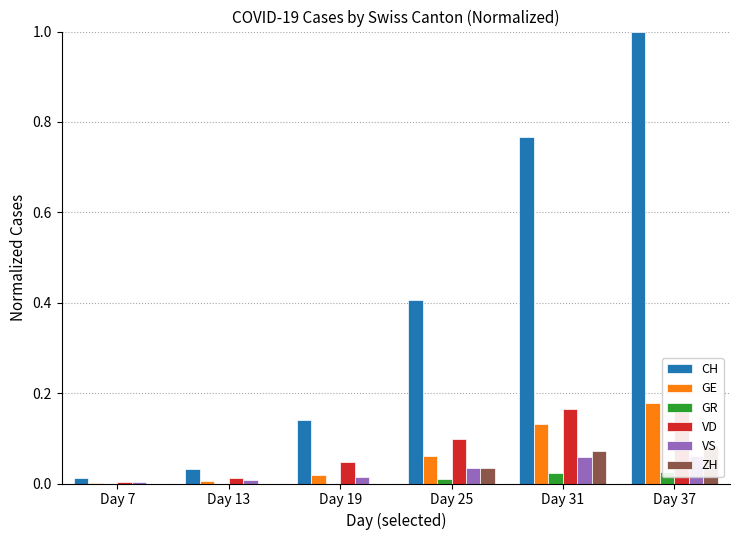

At how many categories does at least one series exceed 0?

6